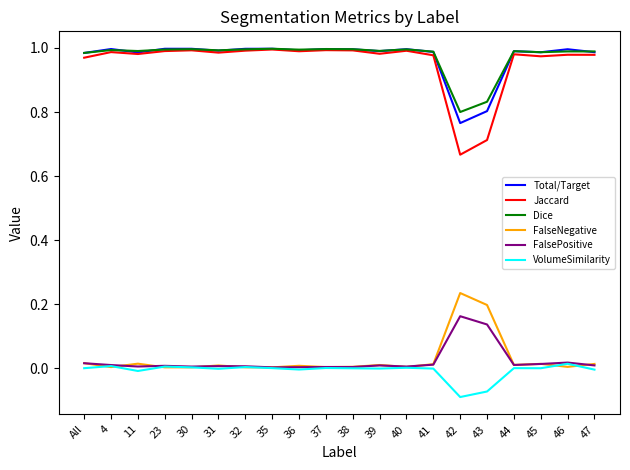

True or false: Total/Target and VolumeSimilarity intersect in this chart.

False